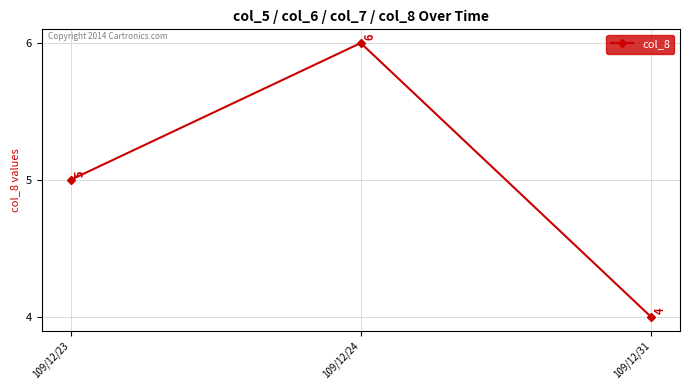

Where is the data nearest to the value 5?

109/12/23